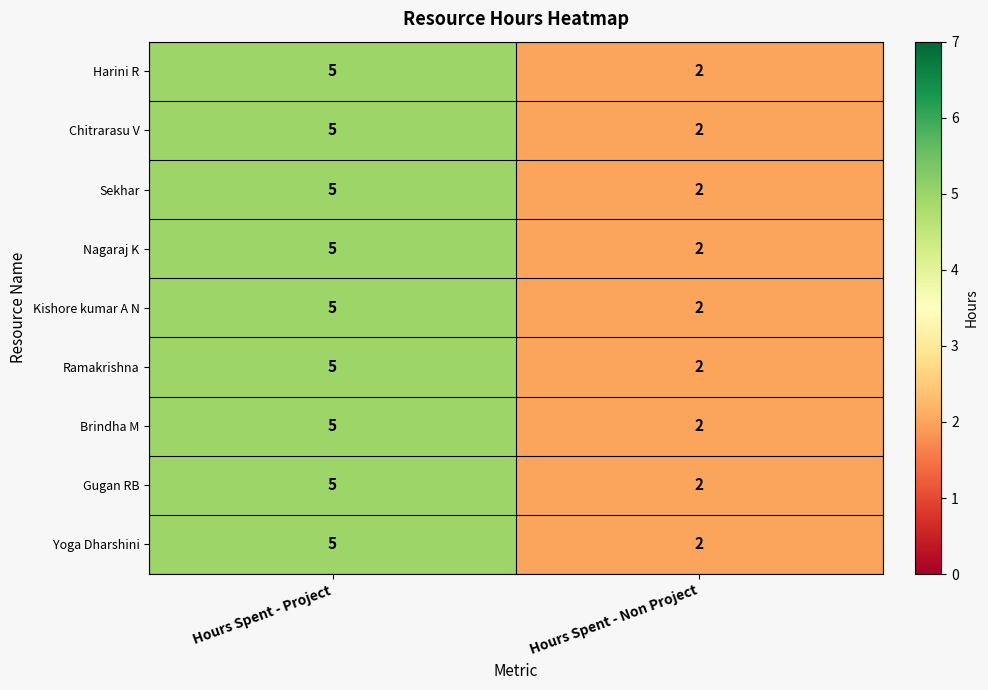

Reading left to right, transcribe all the data shown in this chart.

Harini R: 5	2
Chitrarasu V: 5	2
Sekhar: 5	2
Nagaraj K: 5	2
Kishore kumar A N: 5	2
Ramakrishna: 5	2
Brindha M: 5	2
Gugan RB: 5	2
Yoga Dharshini: 5	2